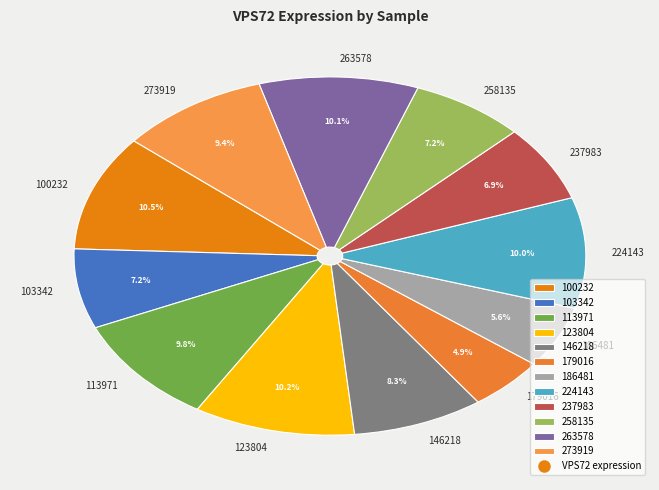

How many slices are in this pie chart?

12